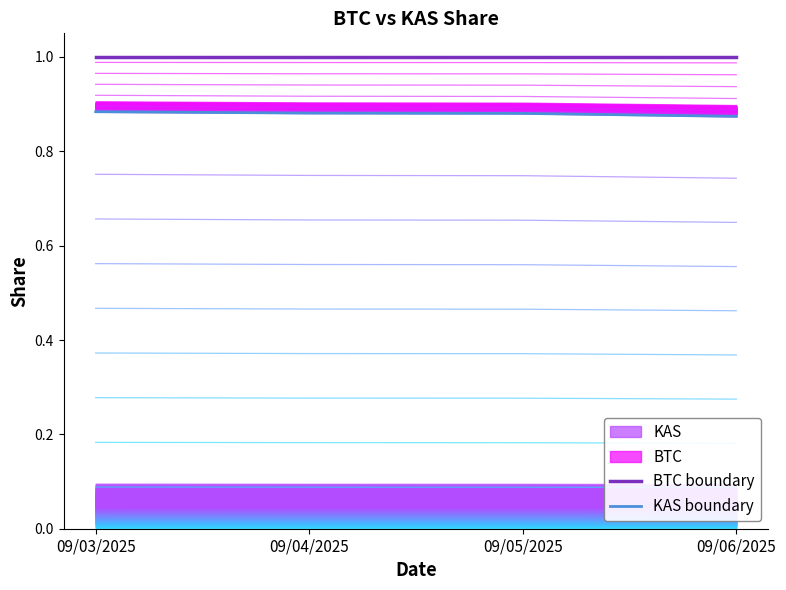

Which has a higher value, 09/04/2025 or 09/05/2025?

09/04/2025